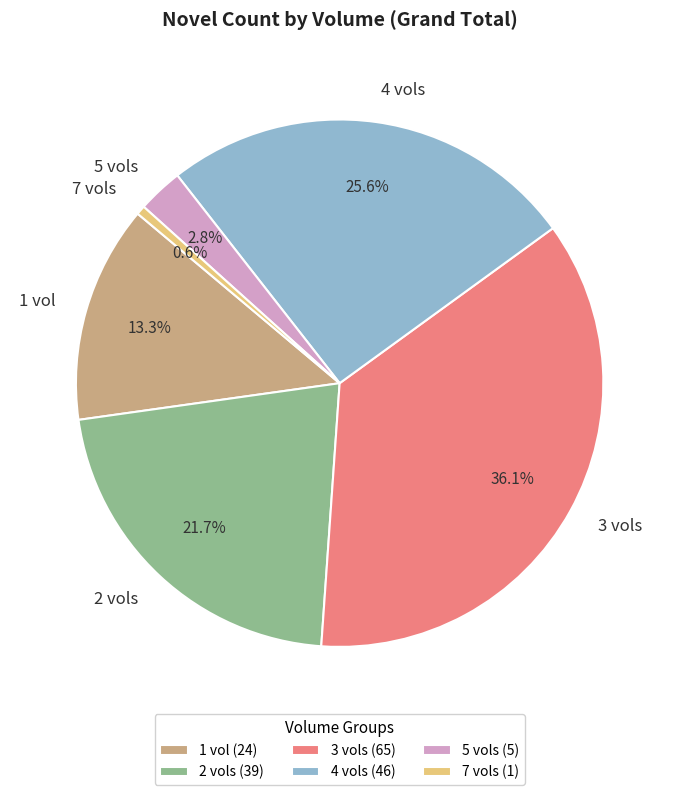

What is the largest slice in the pie chart?

3 vols